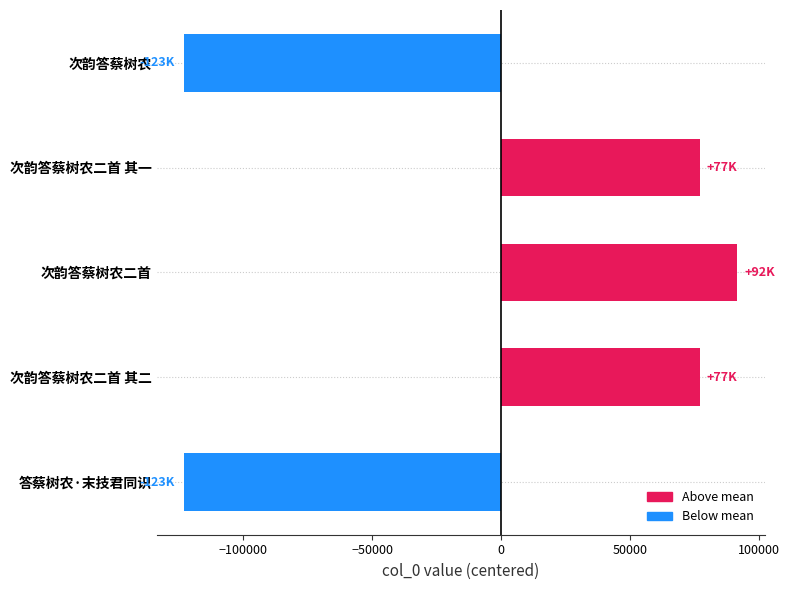

The chart shows a value of 122970.1 at 次韵答蔡树农二首 其一. True or false?

False